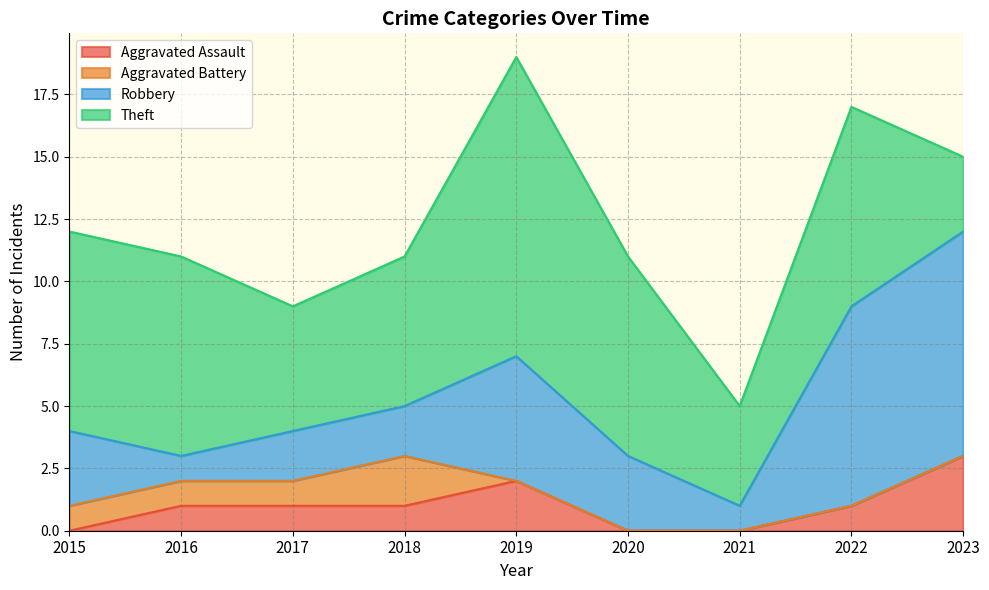

How many times do Aggravated Battery and Aggravated Assault cross each other?

1